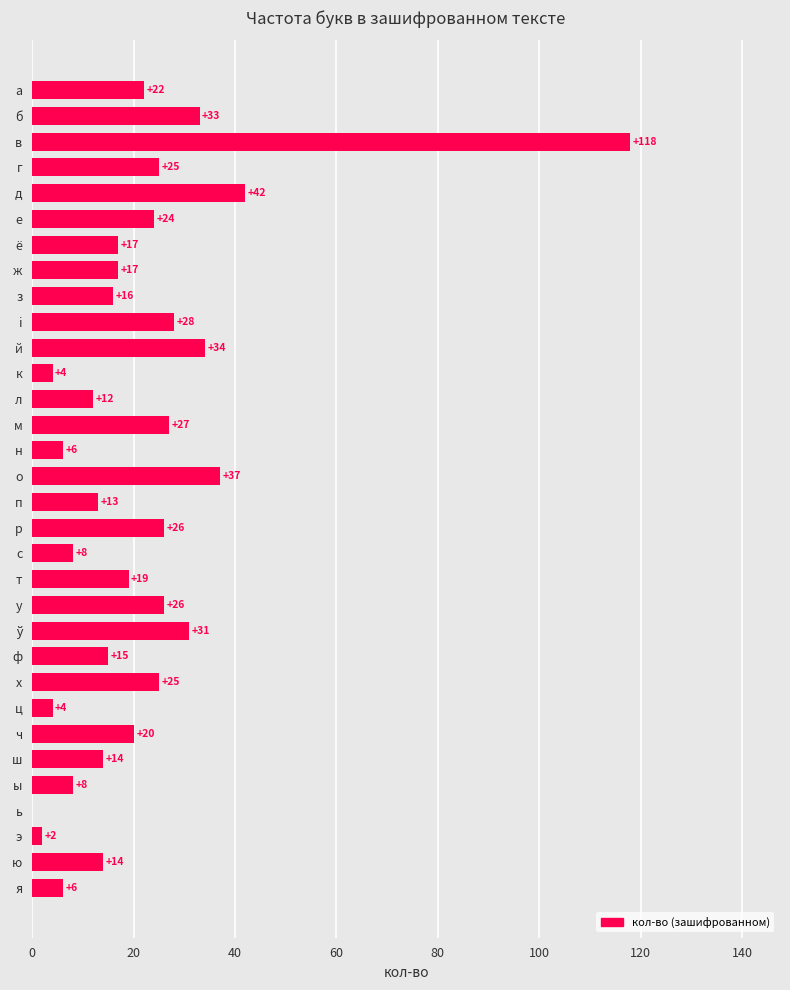

How many positive values are there?

31